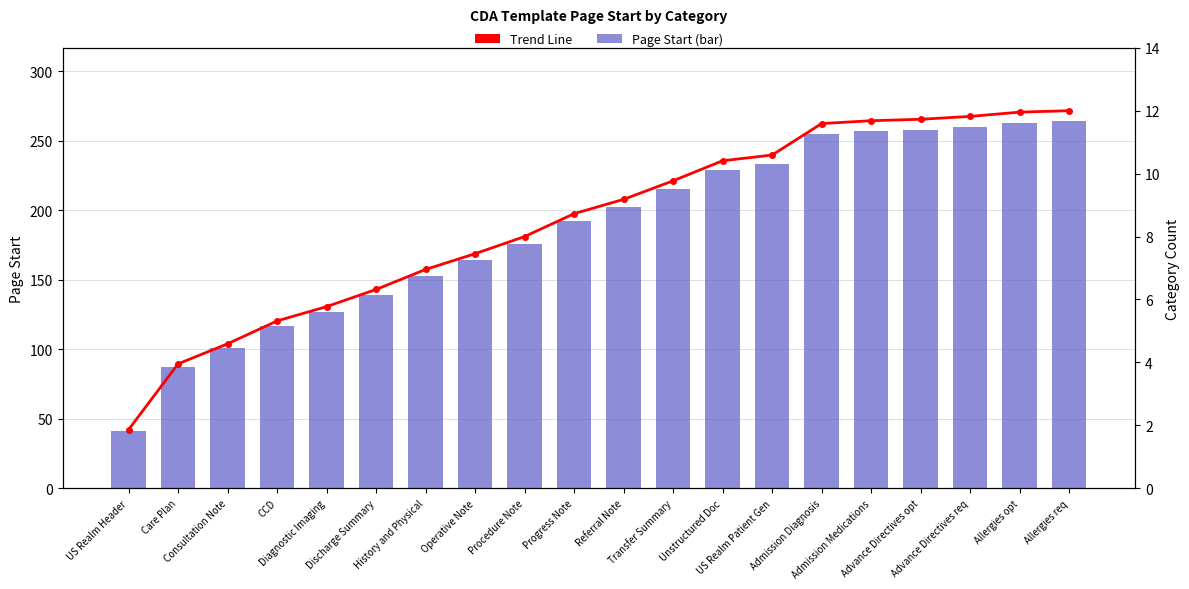

What is the total value across all series at Advance Directives opt?

269.7